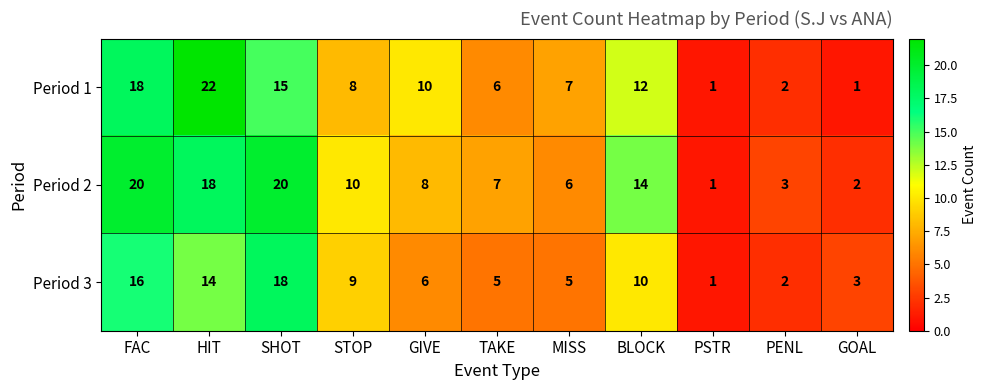

Count the number of data series in this chart.

3